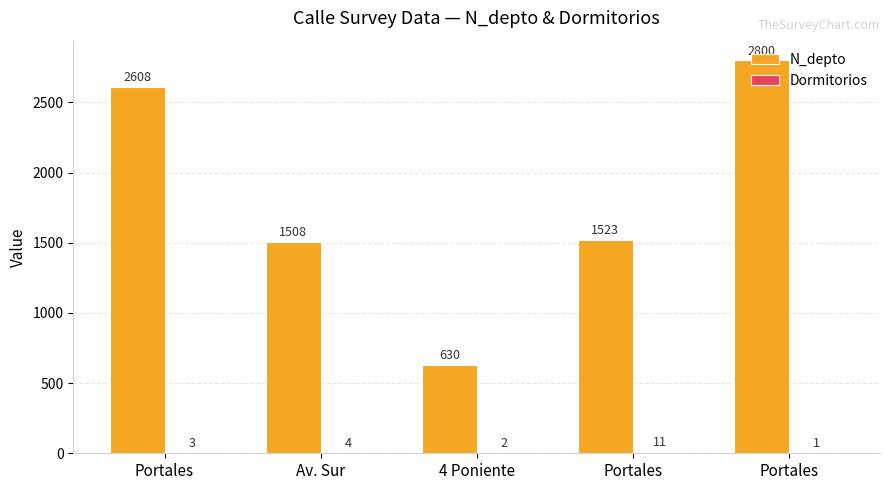

Between Av. Sur and 4 Poniente, which series saw the biggest shift?

N_depto